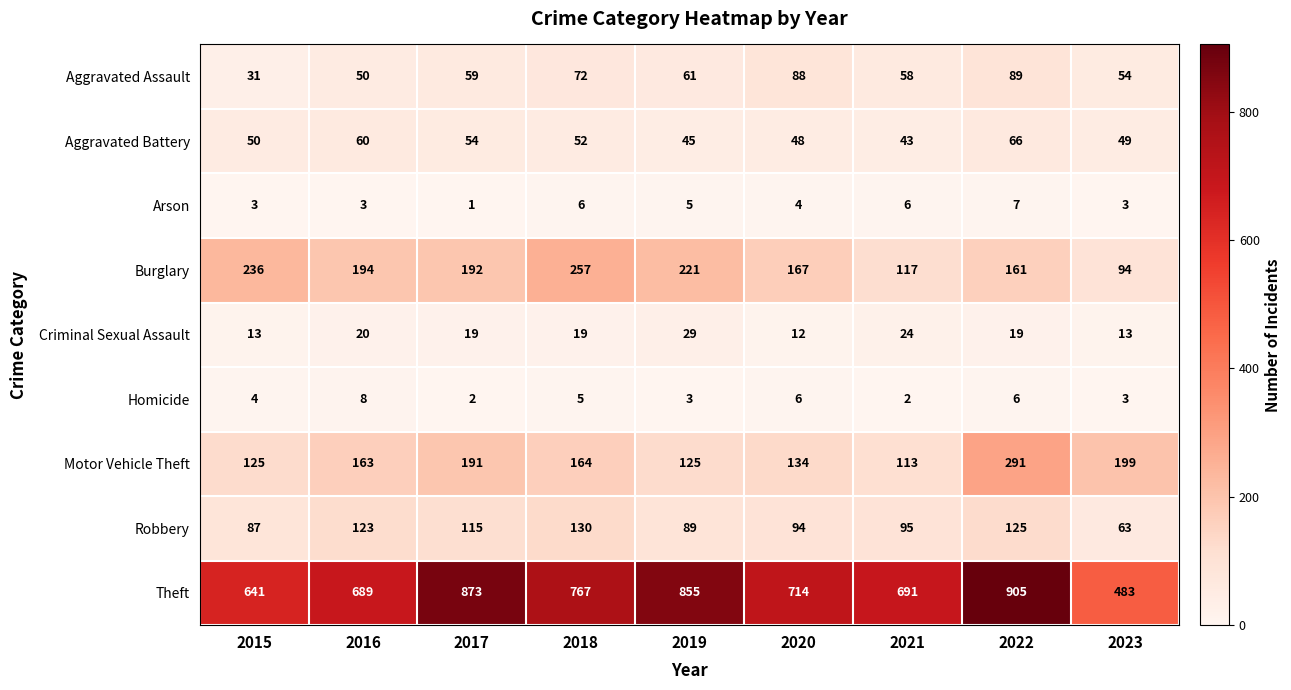

What is the average value of the Homicide series?

4